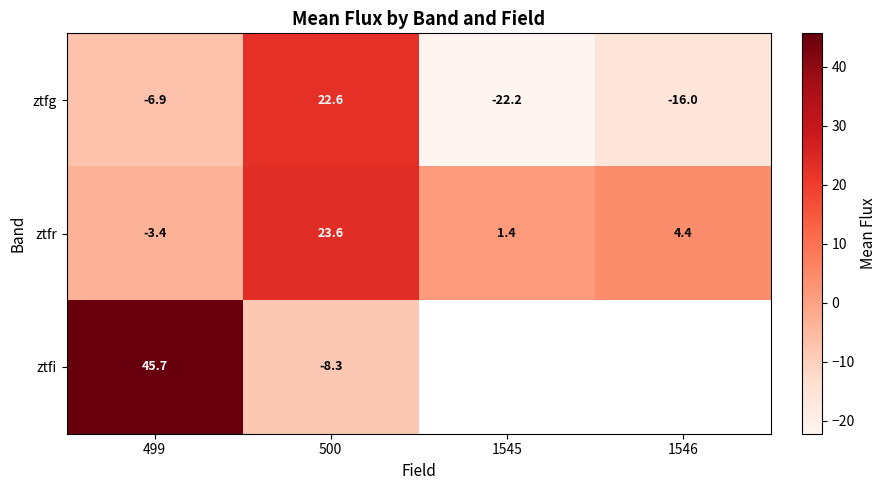

Where does the ztfg series first go above -6?

500